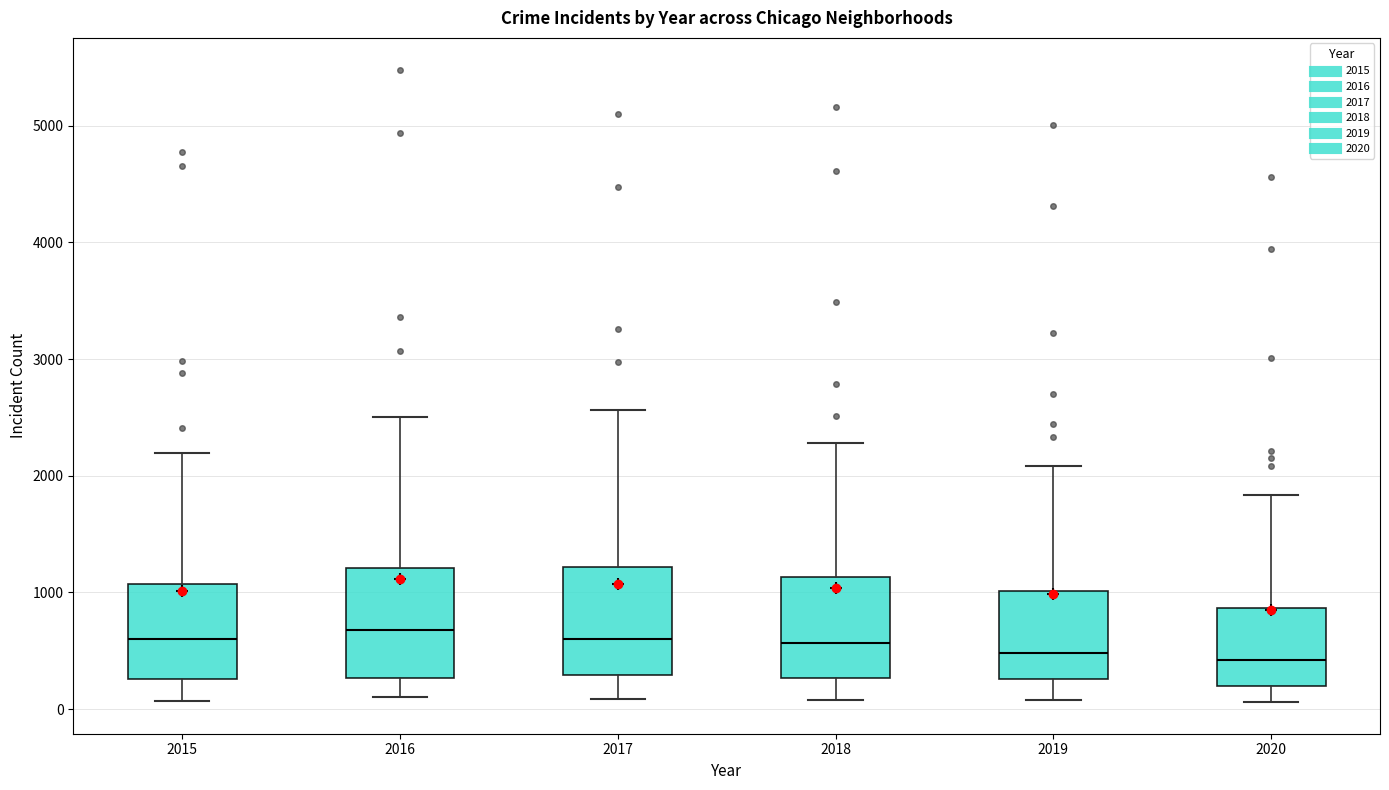

Where is the upper edge of the box at x = 2020 on the y-axis? The values are not printed on the chart, so give them approximately, as read against the axis.

900